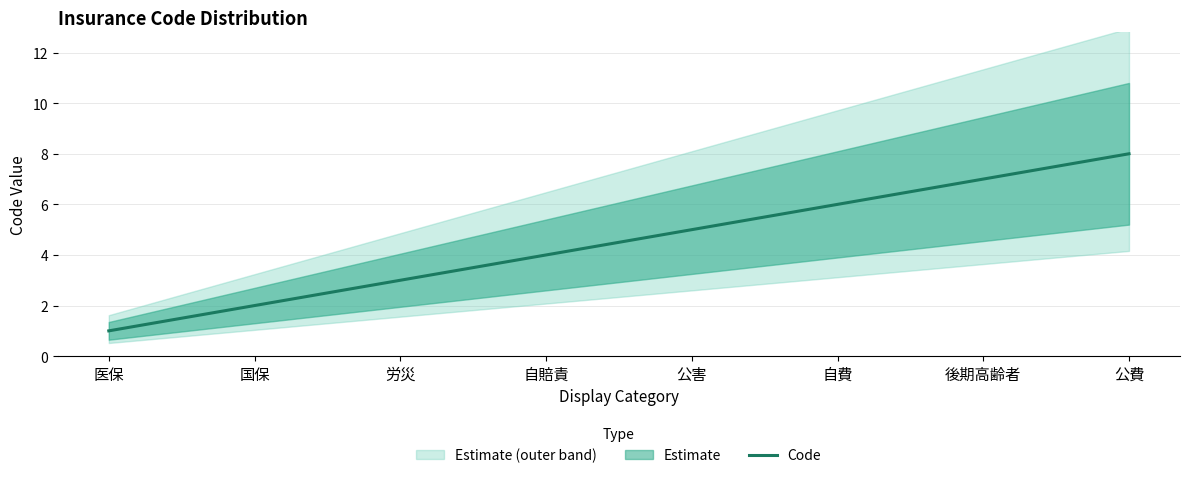

How many lines are shown in the chart?

1